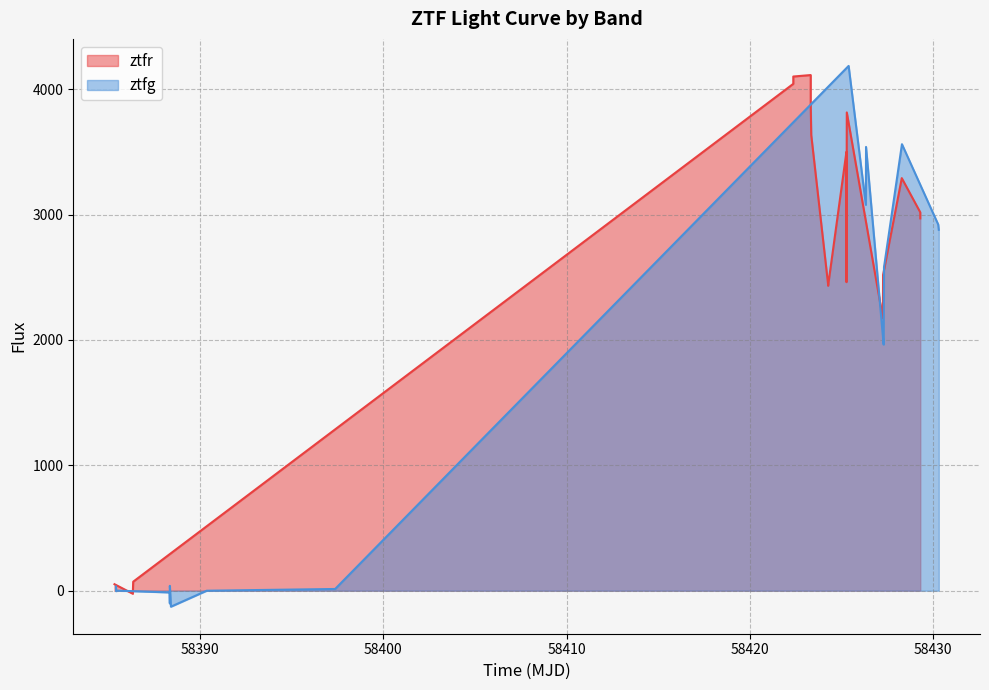

What is the label of the 6th point from the left?

58430